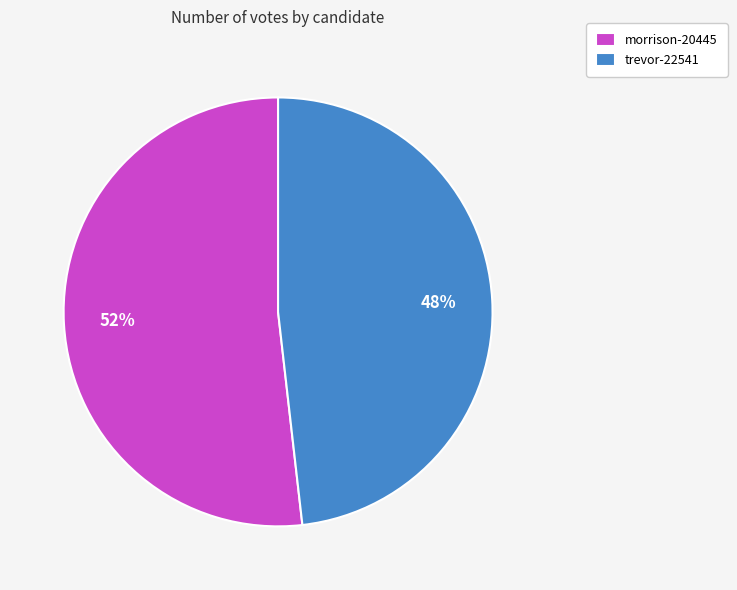

What is the ratio of the value at morrison-20445 to the value at trevor-22541?

1.1